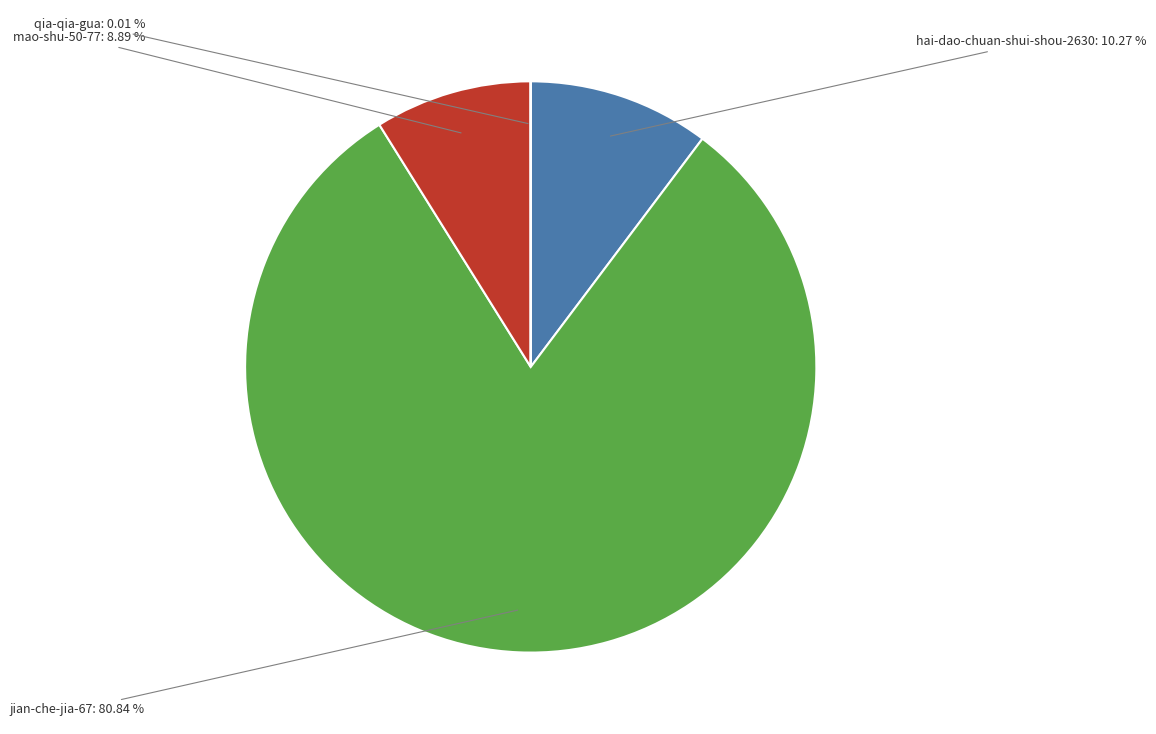

Is there any slice that represents more than half of the pie?

Yes